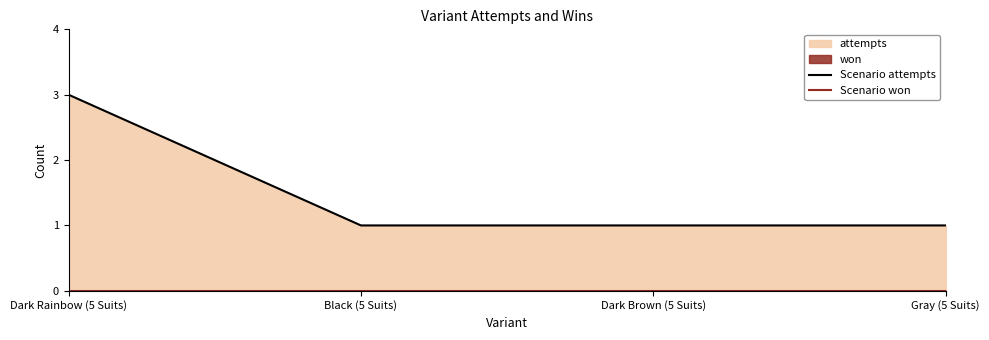

Count the number of data series in this chart.

2